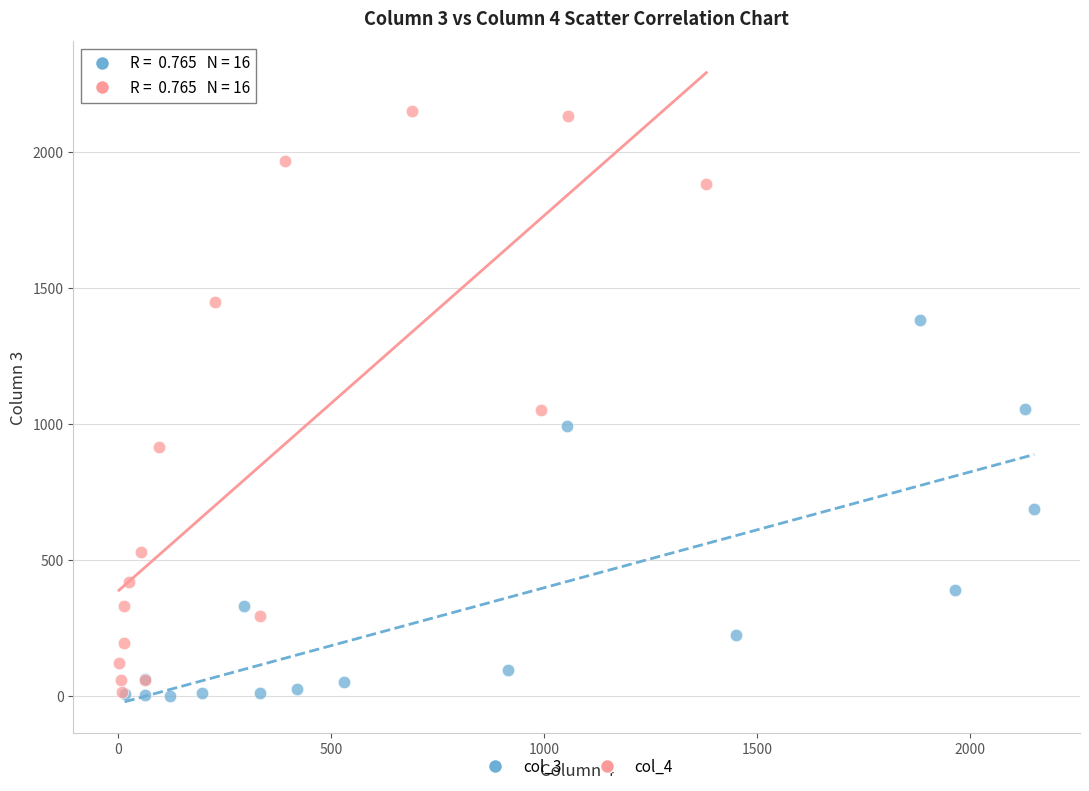

Which series contains the highest Y value?

col_4